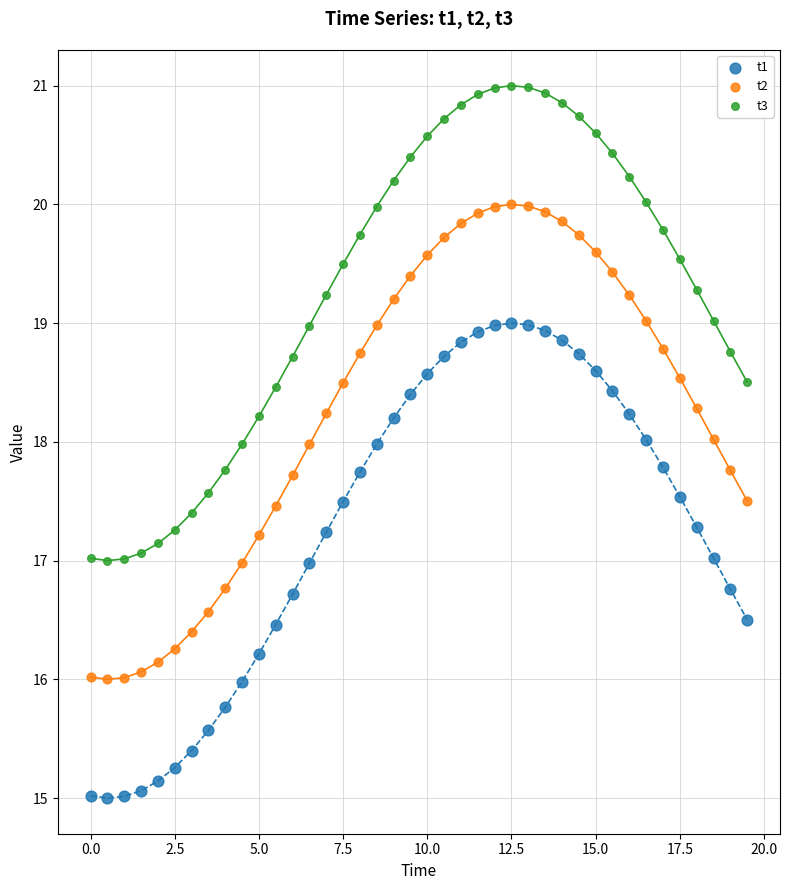

Across all data points, what is the range of X values (max minus min)?

19.5